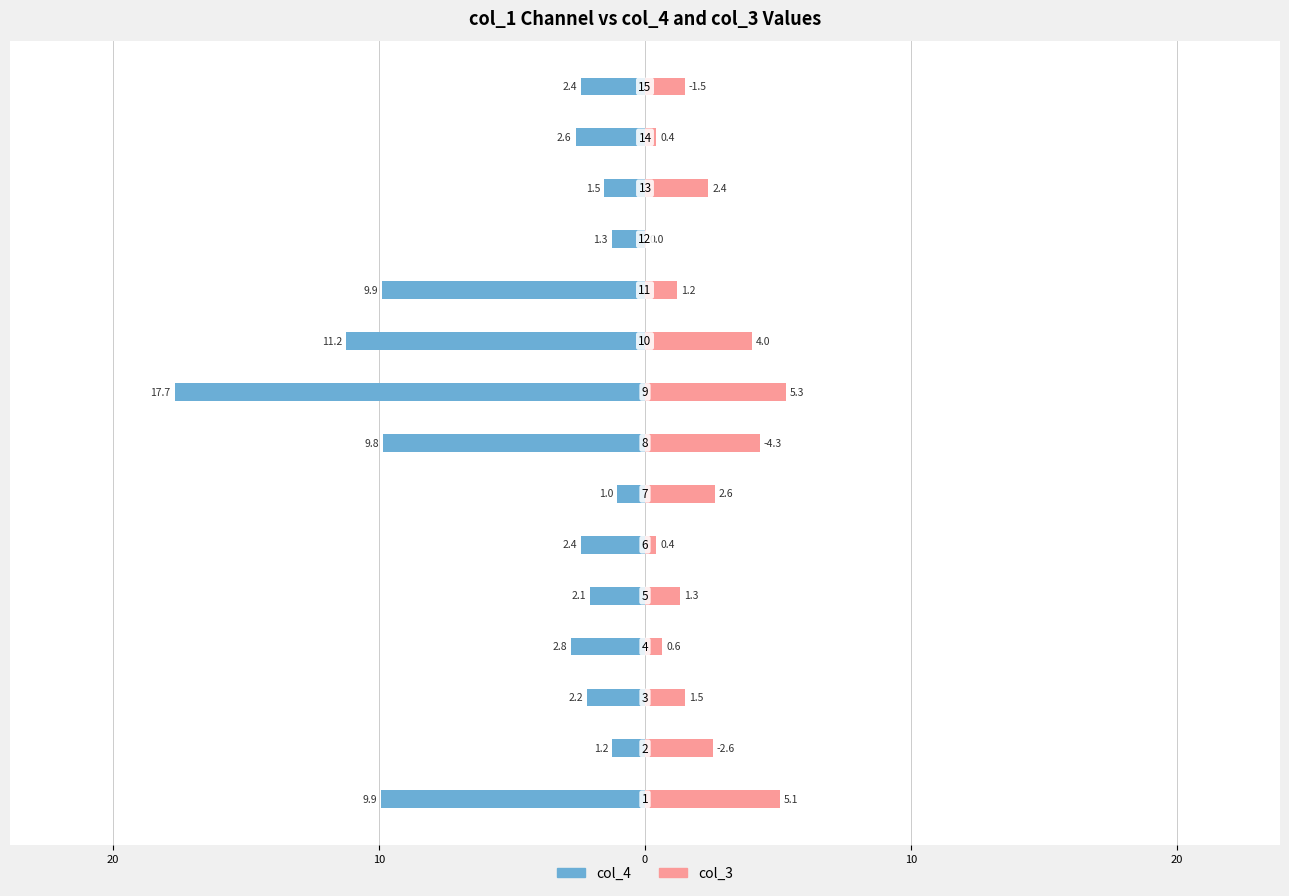

What is the difference between the maximum and minimum values in the col_4 series?

16.6